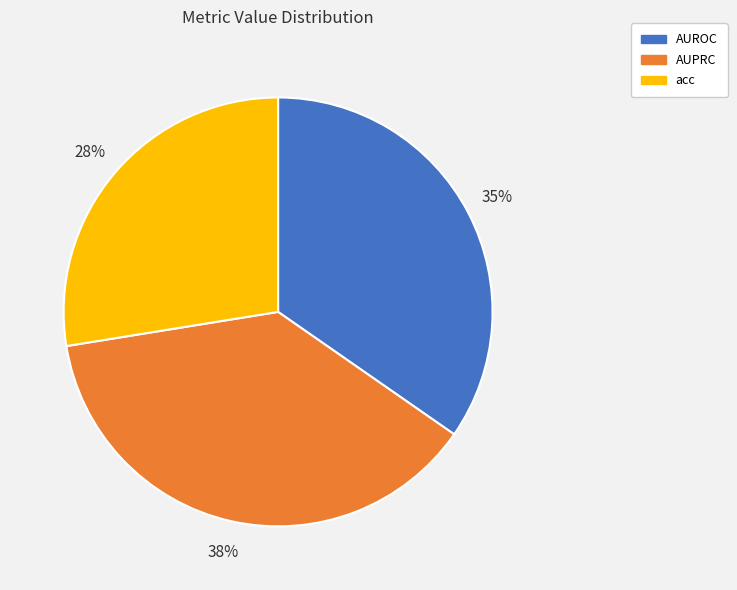

To the nearest percent, what is the combined percentage of AUPRC and AUROC?

72%